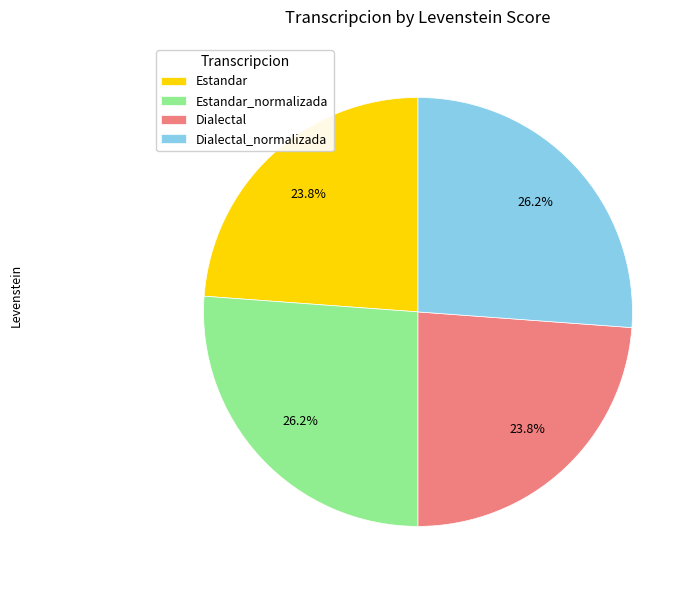

What percentage is the Estandar_normalizada slice, to the nearest percent?

26%